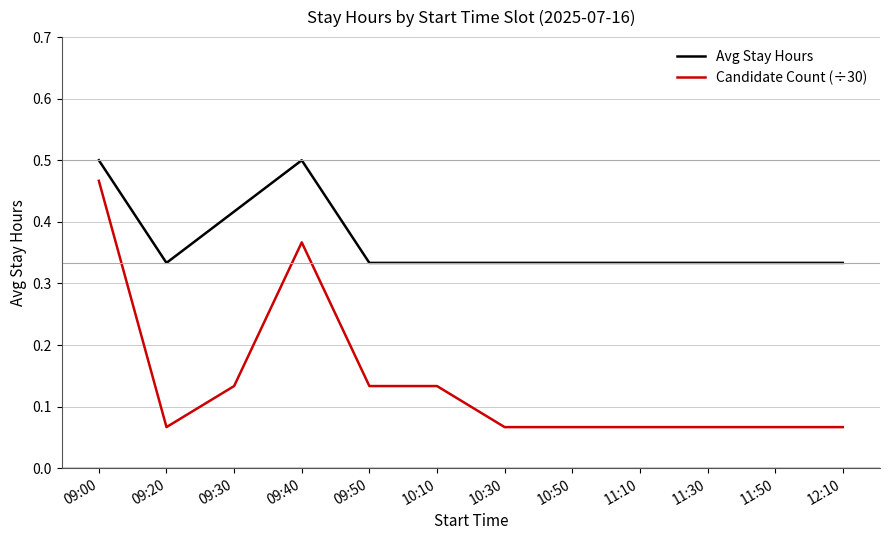

List the series in order of their overall mean, lowest first.

Candidate Count (÷30), Avg Stay Hours